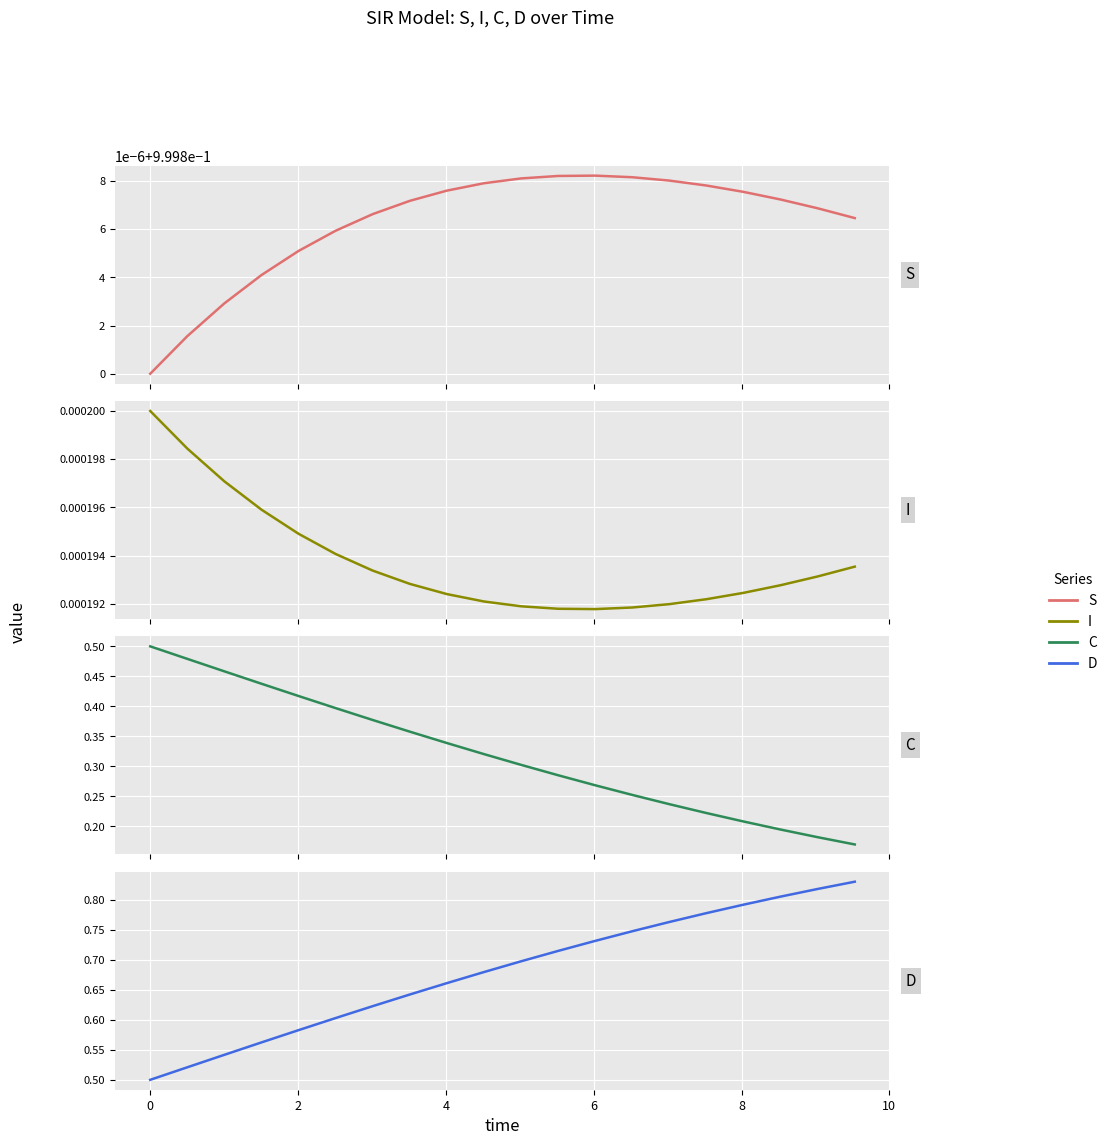

Rank the series by their average value, from highest to lowest.

S, D, C, I